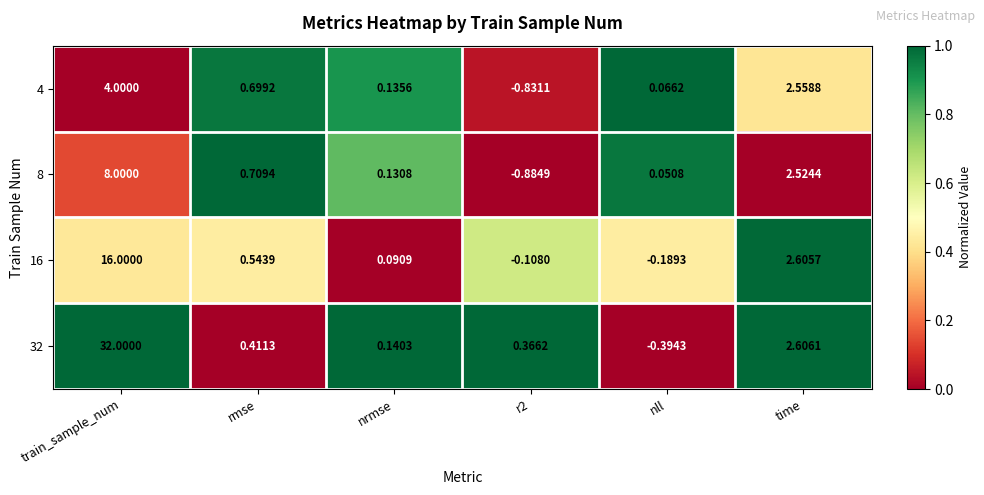

Which category has the highest value across all series?

train_sample_num